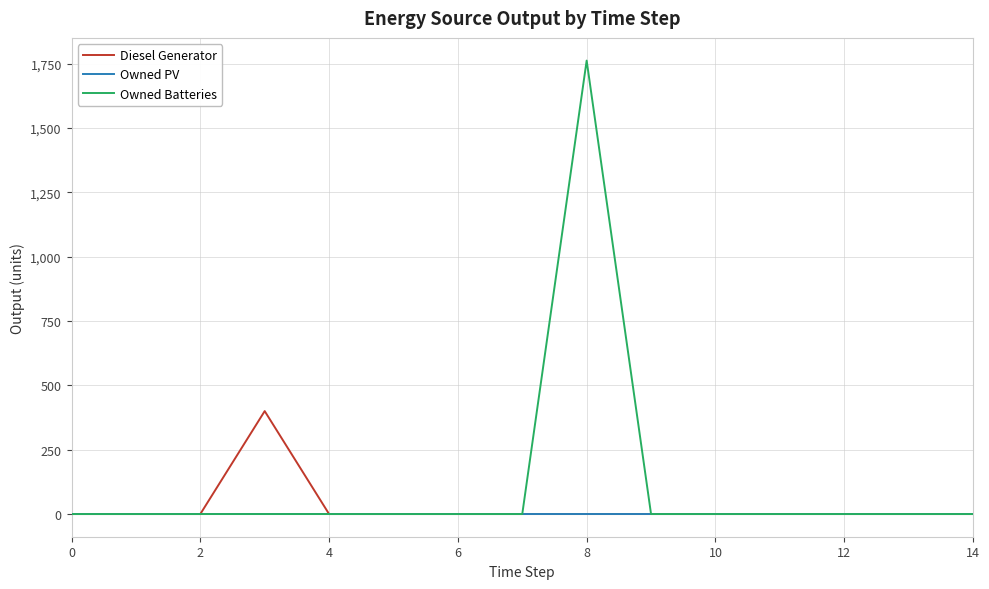

List the series in order of their peak value, lowest first.

Owned PV, Diesel Generator, Owned Batteries